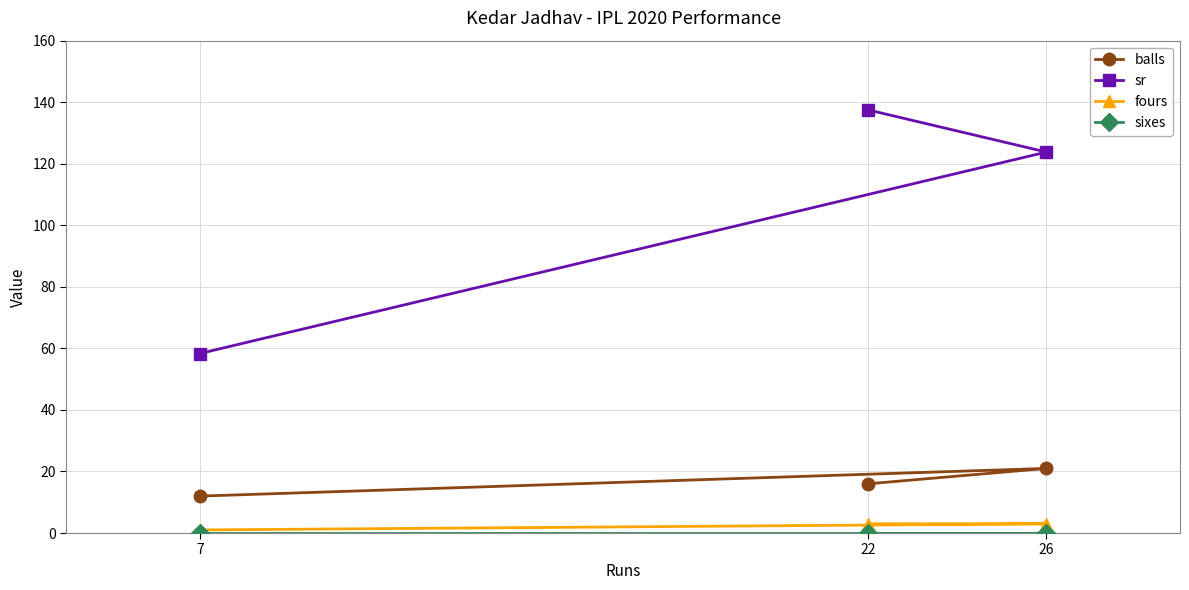

Reading left to right, what are all the values shown in this chart?

balls: 7=12.0	26=21.0	22=16.0
sr: 7=58.3	26=123.8	22=137.5
fours: 7=1.0	26=3.0	22=3.0
sixes: 7=0.0	26=0.0	22=0.0